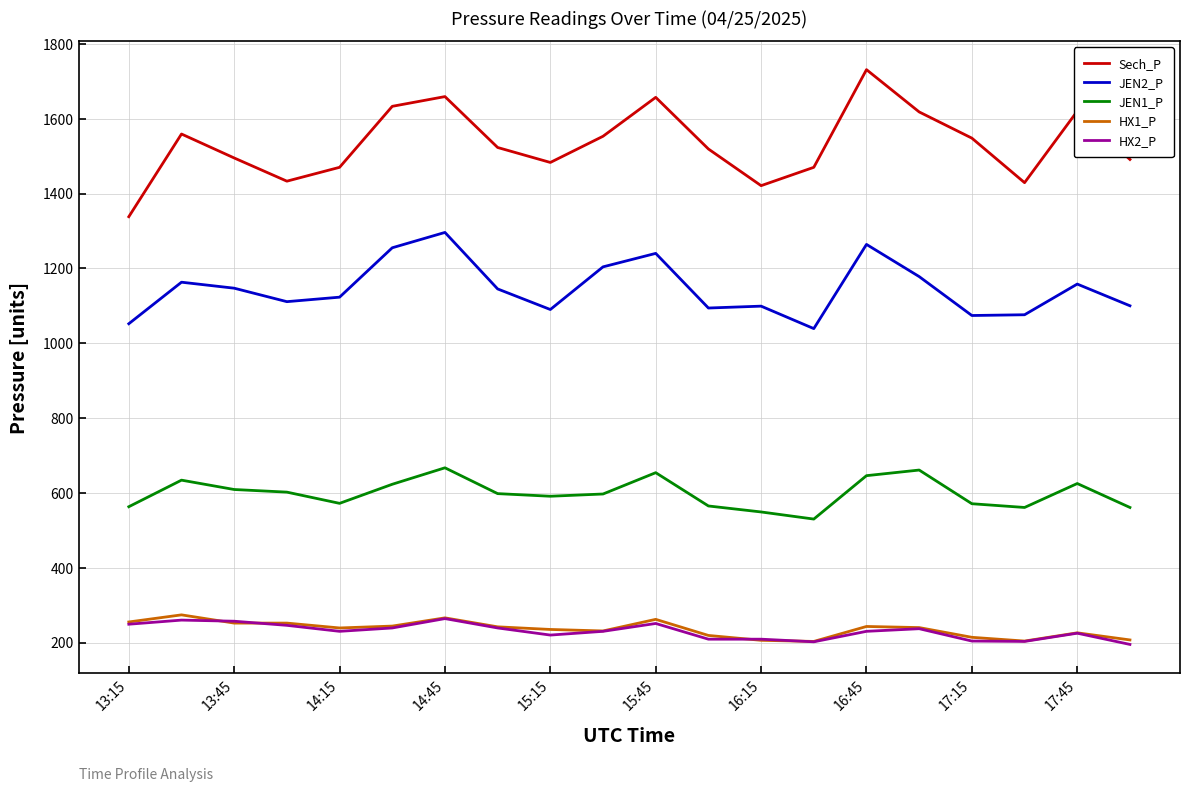

True or false: JEN2_P has more than 0 points higher than both neighbors.

True